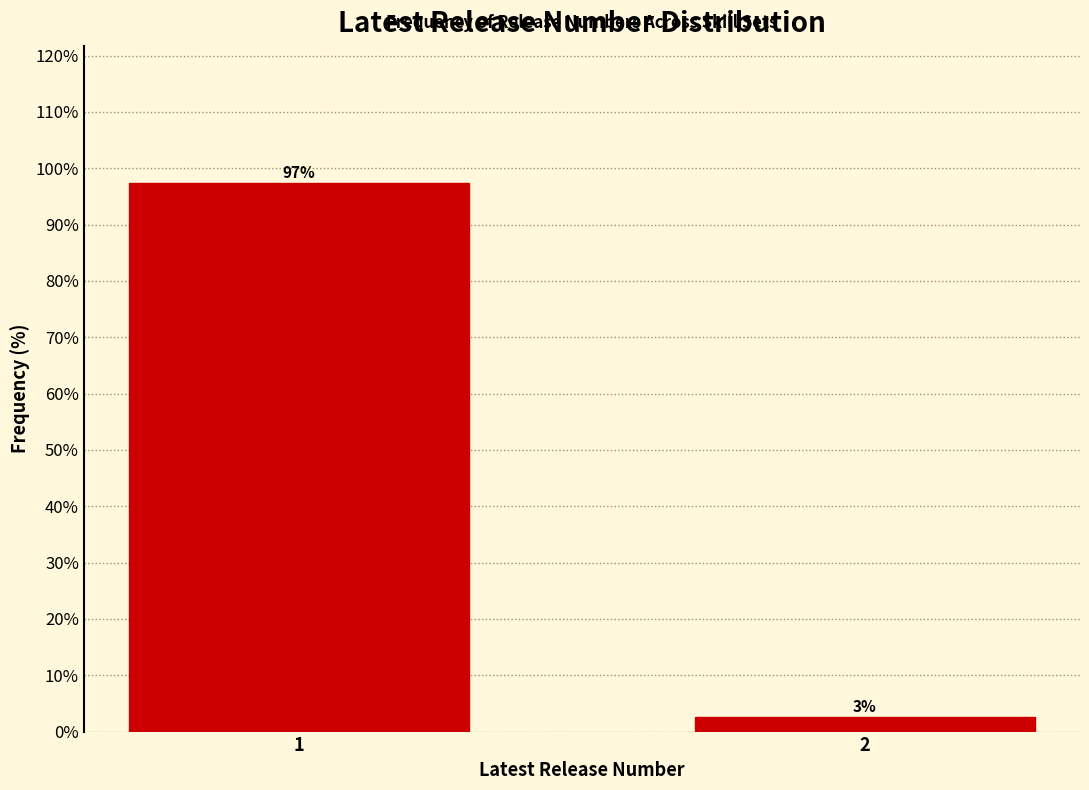

The chart shows a value of 163.4 at 1. True or false?

False